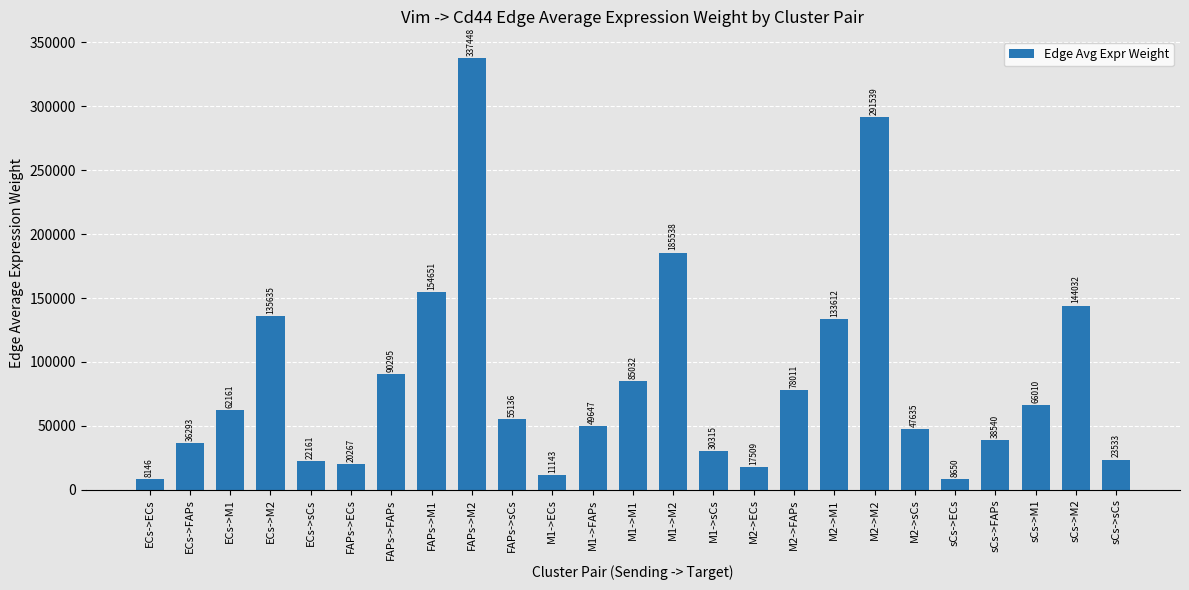

At which category does the chart reach its peak across all series?

FAPs->M2